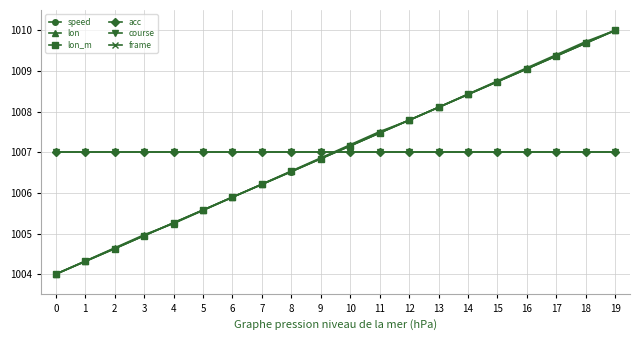

What is the lowest value of the acc series?

1007.0